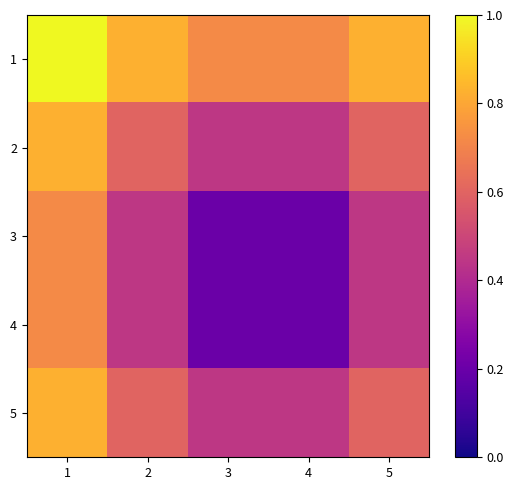

What is the greatest value displayed?

1.0